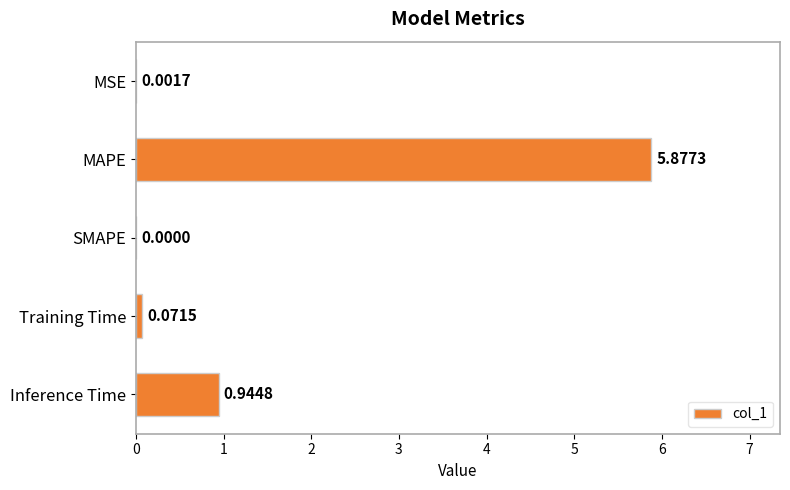

What is the sum of all values?

6.9